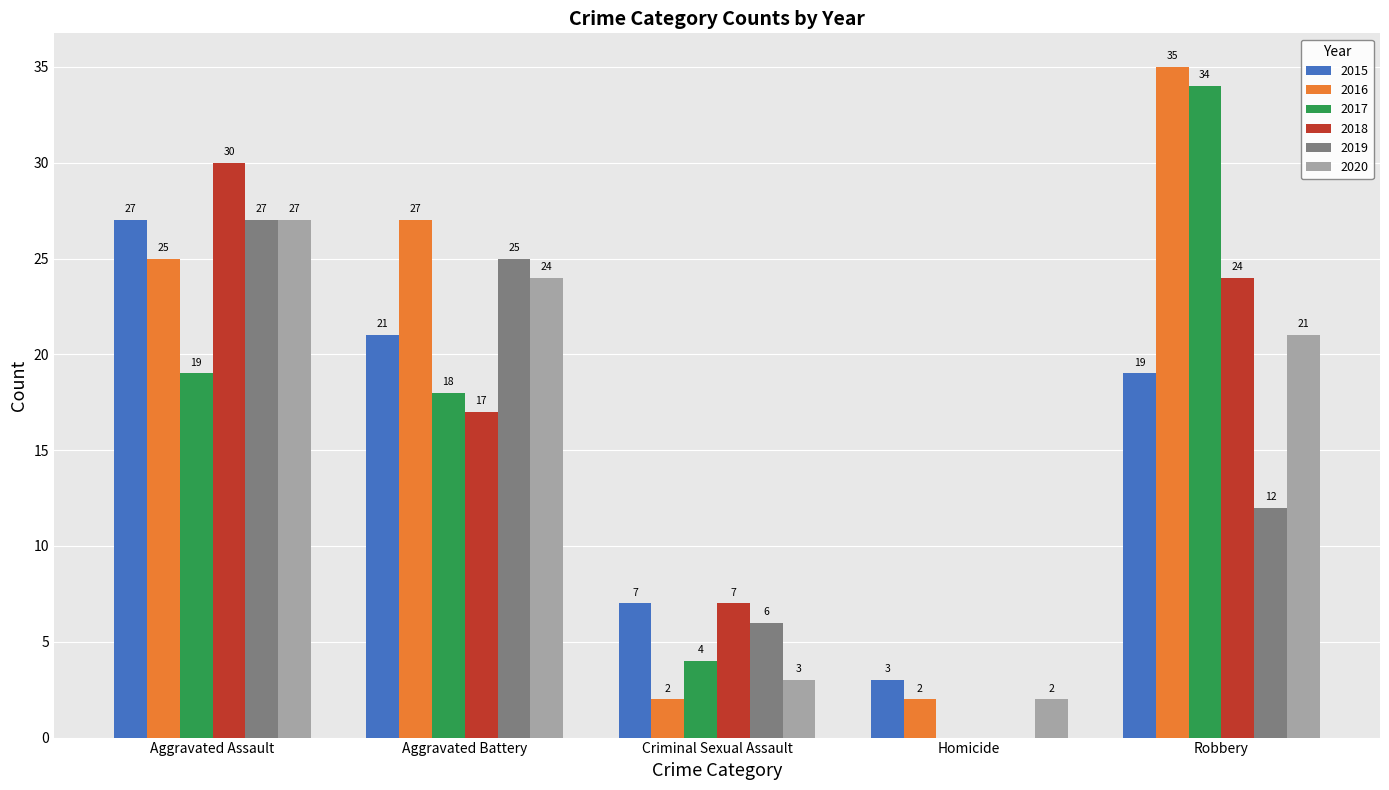

What is the sum of the 2017 values at Aggravated Assault and Robbery?

53